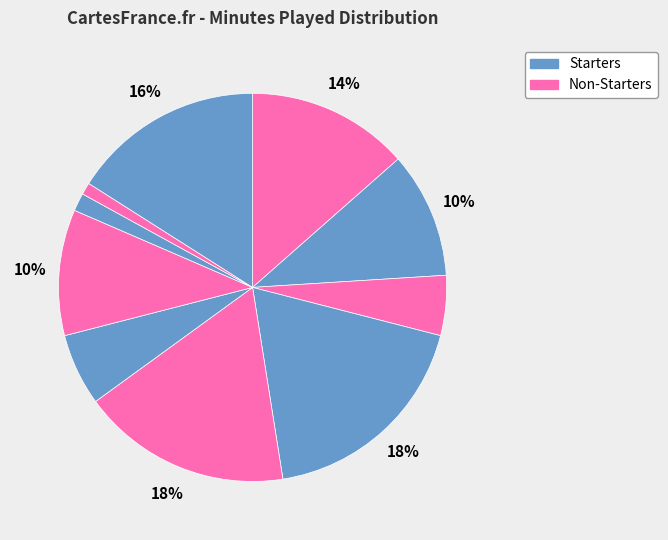

How many slices are in this pie chart?

10